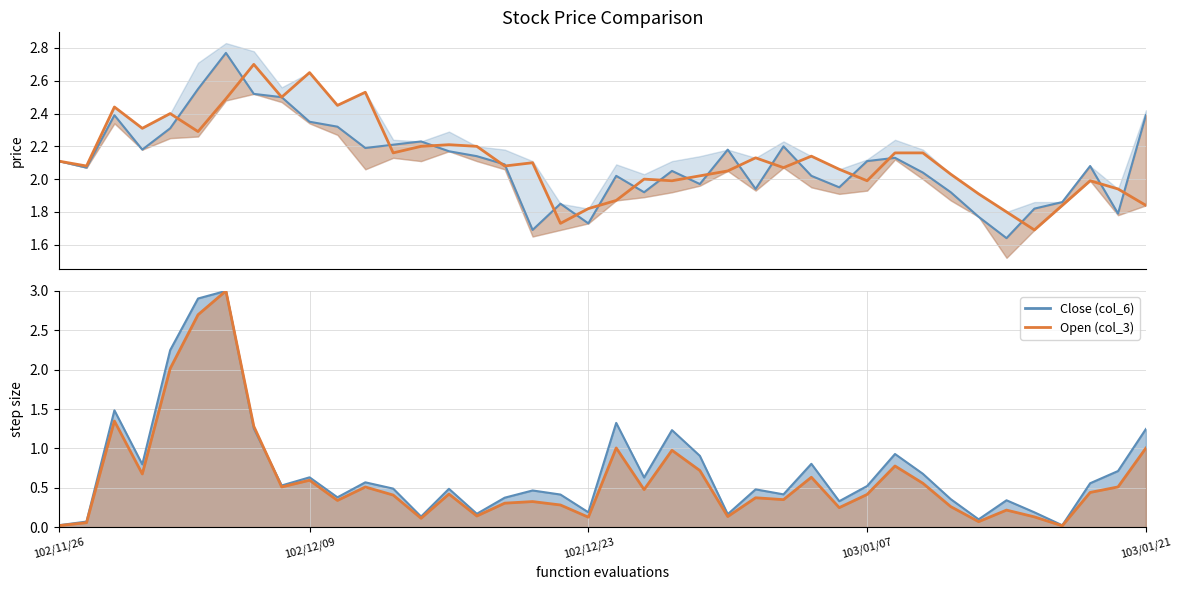

Read the Open (col_3) value at 30.

2.2